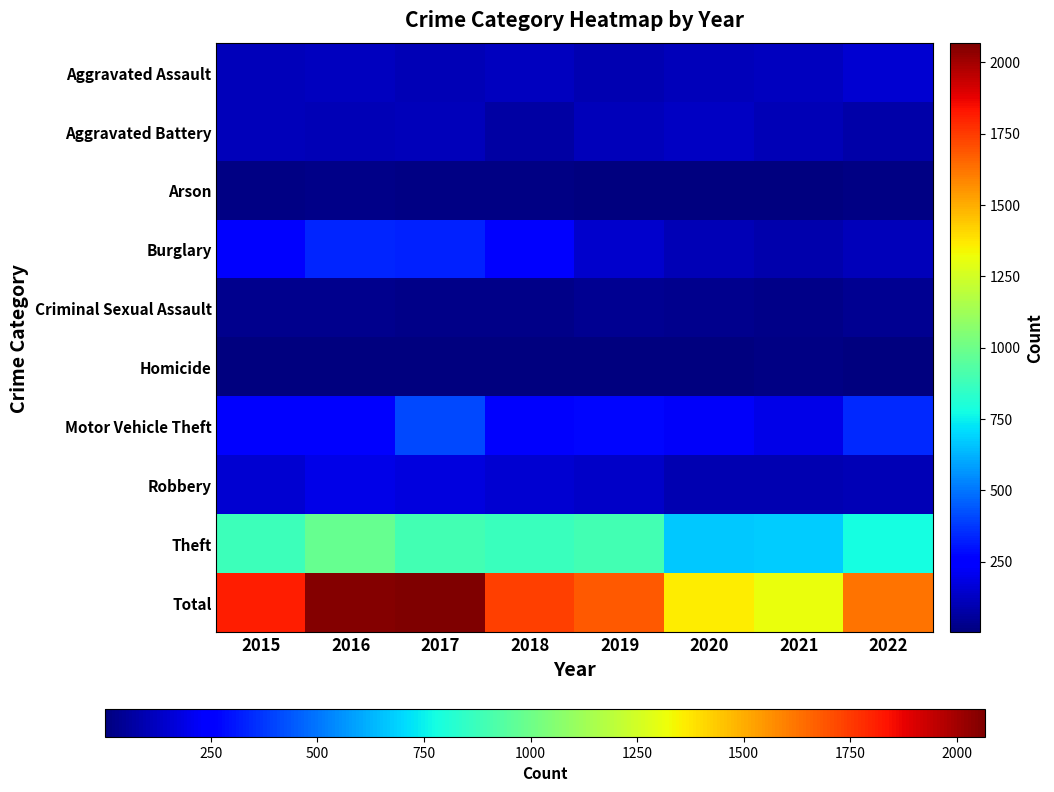

Reading left to right, list all the values displayed in this chart.

Aggravated Assault: 2015=110	2016=118	2017=105	2018=115	2019=92	2020=113	2021=115	2022=150
Aggravated Battery: 2015=108	2016=102	2017=108	2018=67	2019=108	2020=126	2021=100	2022=81
Arson: 2015=13	2016=20	2017=14	2018=12	2019=5	2020=4	2021=6	2022=11
Burglary: 2015=254	2016=333	2017=329	2018=257	2019=143	2020=100	2021=90	2022=111
Criminal Sexual Assault: 2015=28	2016=30	2017=21	2018=21	2019=35	2020=27	2021=25	2022=38
Homicide: 2015=9	2016=7	2017=8	2018=10	2019=5	2020=2	2021=13	2022=9
Motor Vehicle Theft: 2015=261	2016=265	2017=411	2018=231	2019=273	2020=222	2021=193	2022=342
Robbery: 2015=154	2016=194	2017=178	2018=155	2019=135	2020=97	2021=91	2022=102
Theft: 2015=874	2016=984	2017=892	2018=868	2019=891	2020=666	2021=678	2022=782
Total: 2015=1811	2016=2053	2017=2066	2018=1736	2019=1687	2020=1357	2021=1311	2022=1626